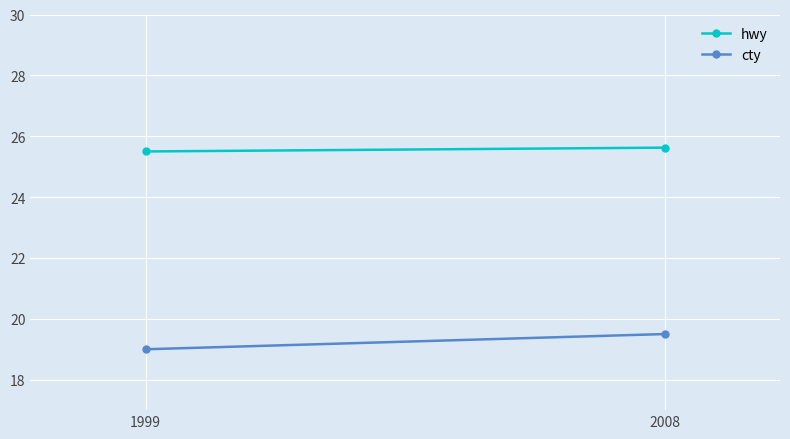

What is the difference between the highest and lowest values at 1999?

6.5